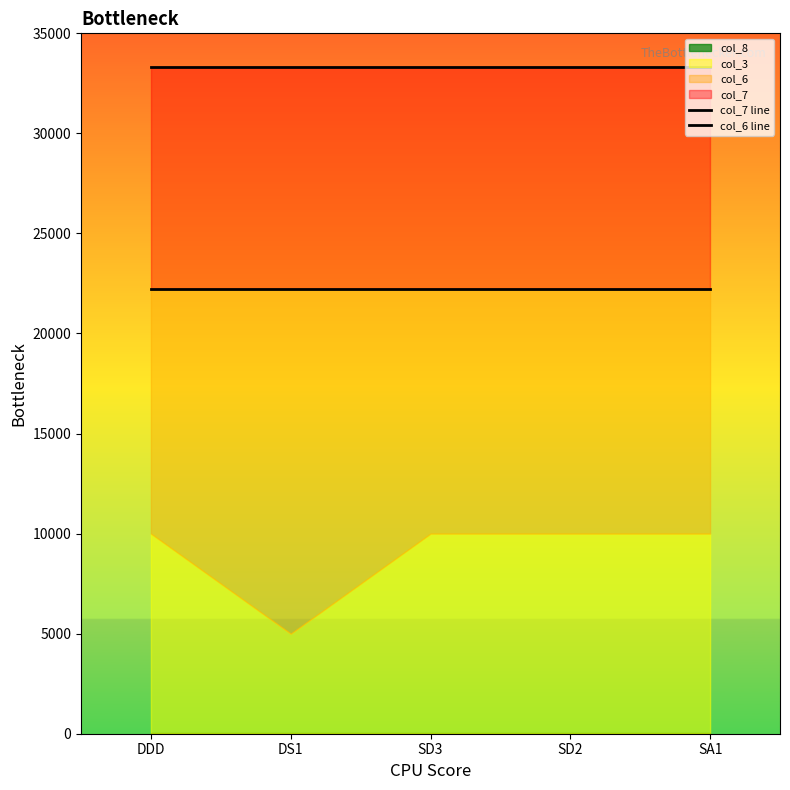

Which has a higher value, SA1 or SD2?

SA1